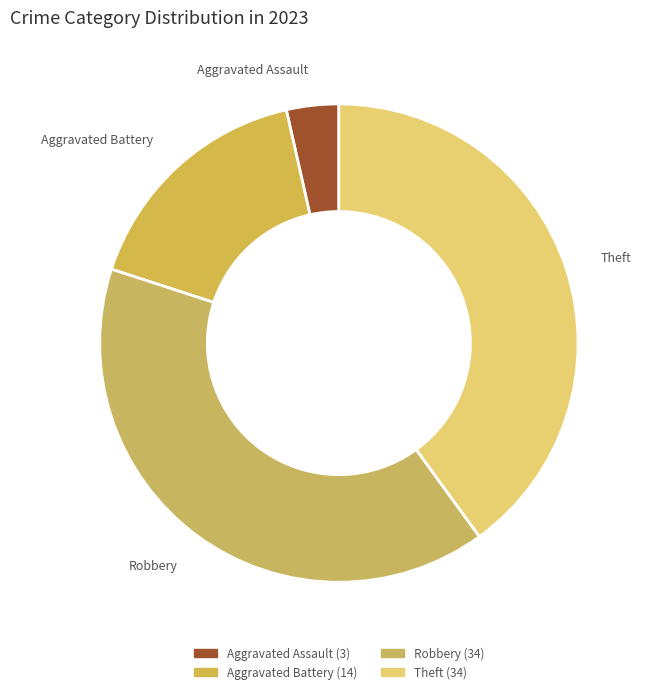

How many segments does this pie chart have?

4